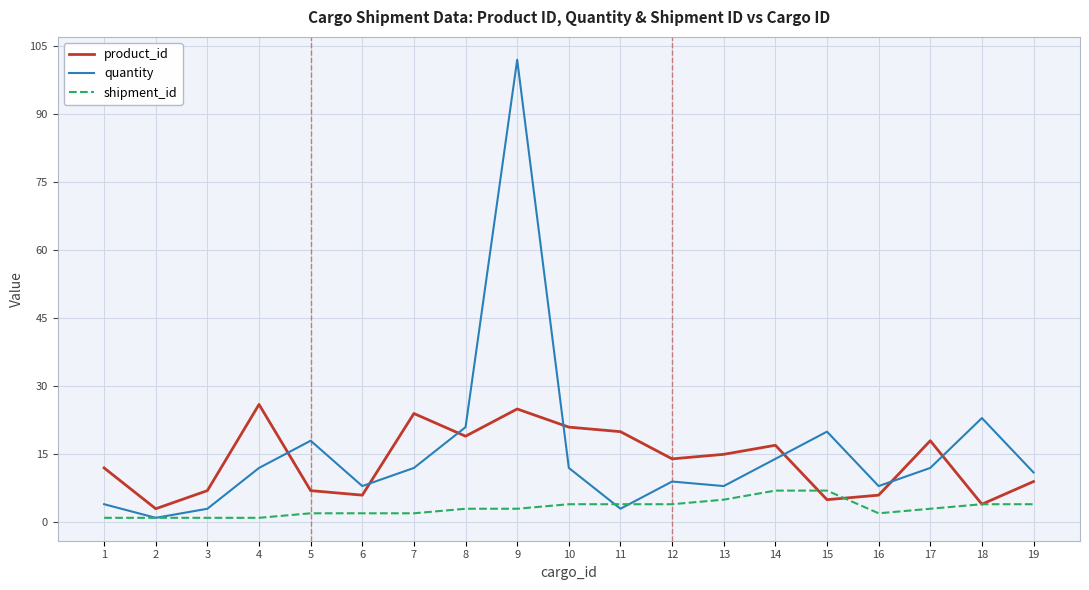

How many lines are shown in the chart?

3